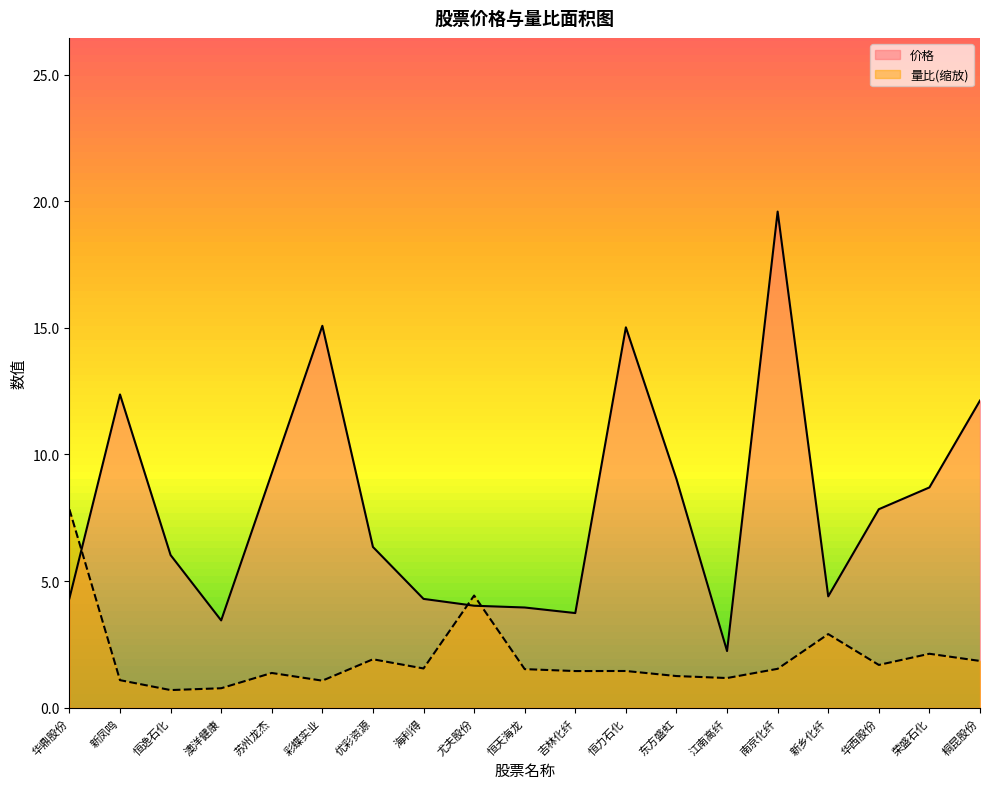

Which series changed the most between 恒天海龙 and 吉林化纤?

价格